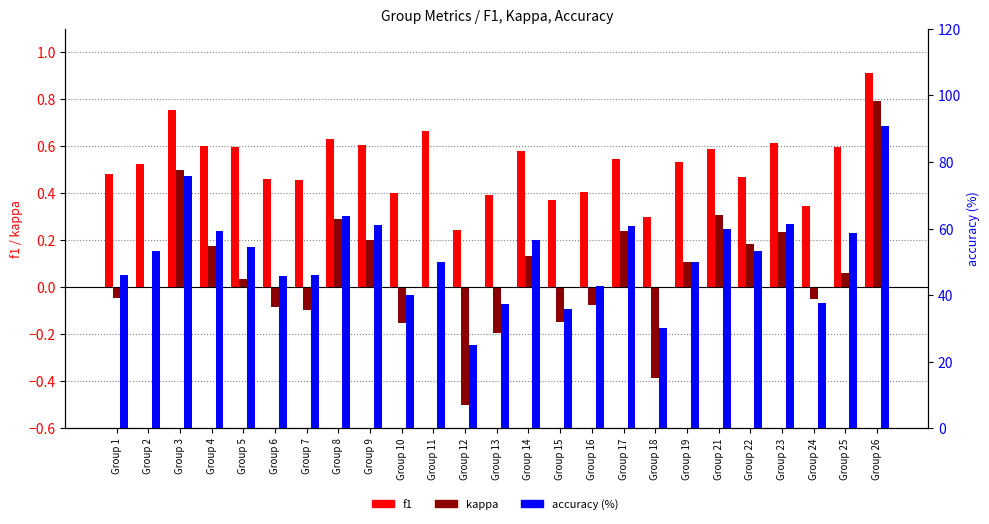

Is the value of f1 at Group 15 greater than the value of accuracy at Group 21?

No